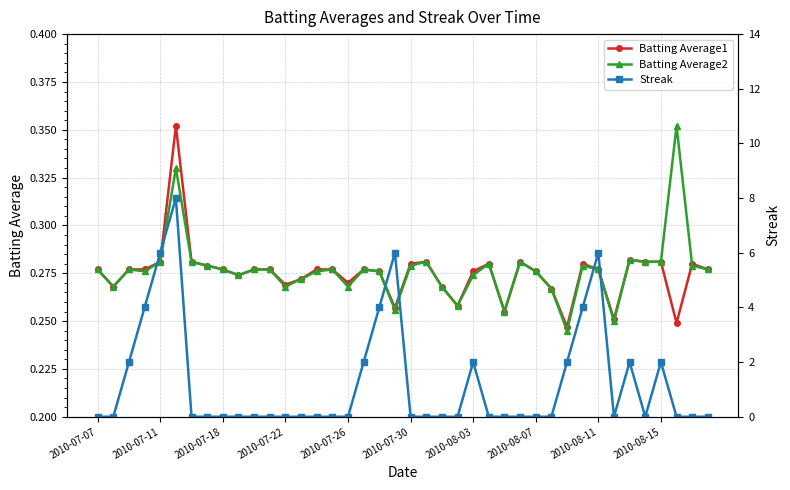

True or false: Batting Average1 has more than 2 points higher than both neighbors.

True